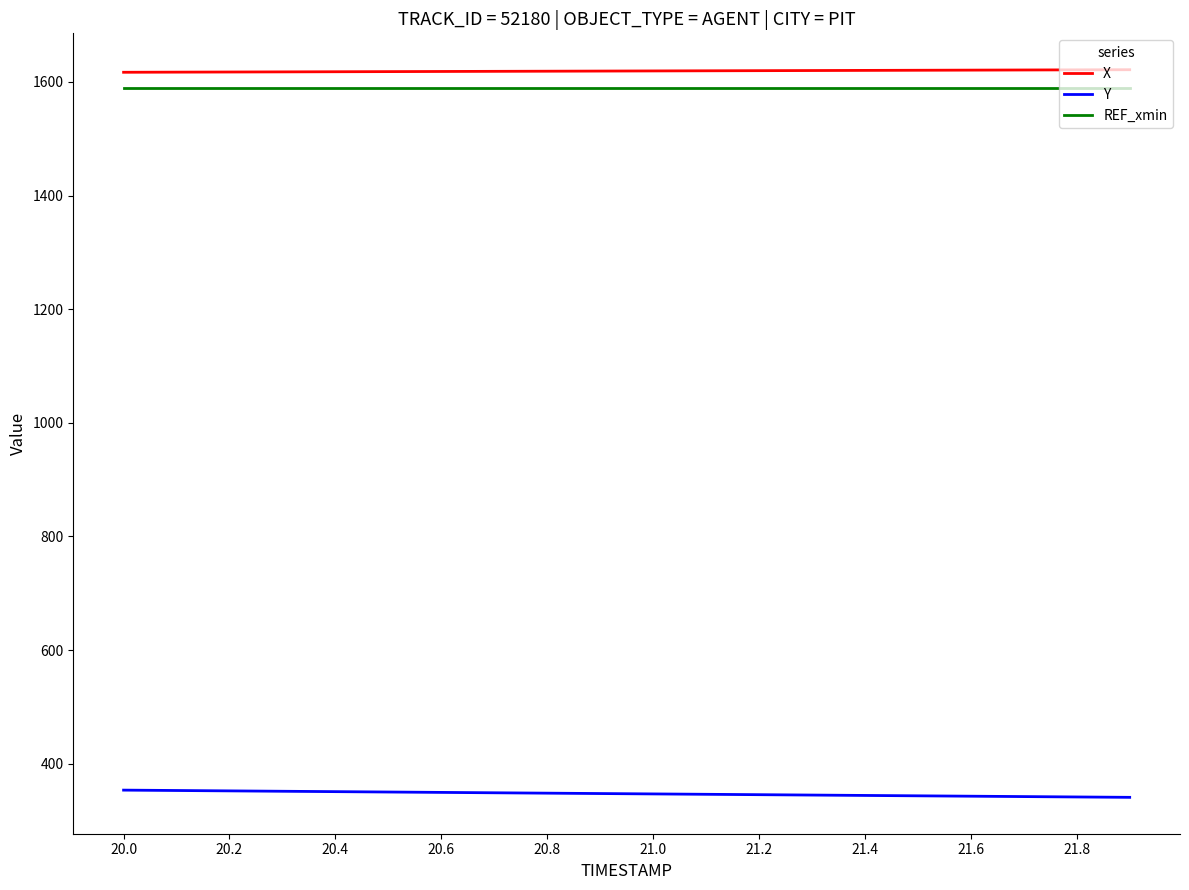

Rank the series by their maximum value, from lowest to highest.

Y, REF_xmin, X